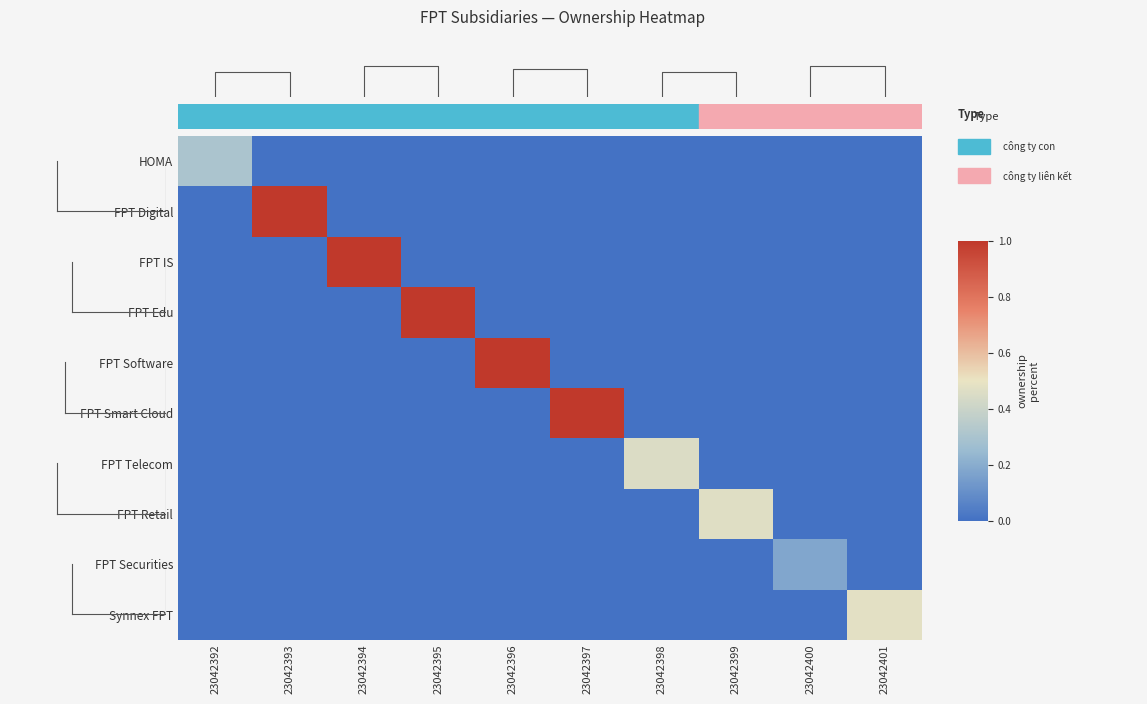

Which series changed the most between 23042396 and 23042398?

FPT Software